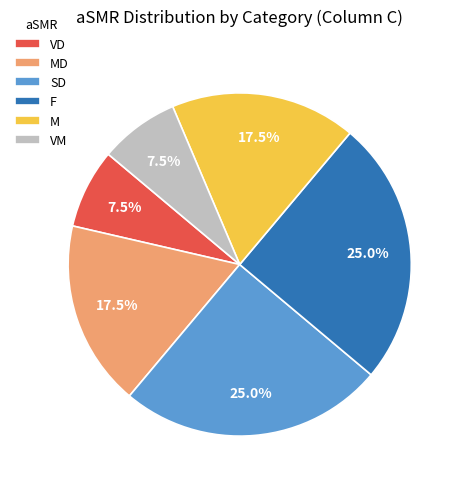

Do VM and SD together represent more than half of the pie?

No